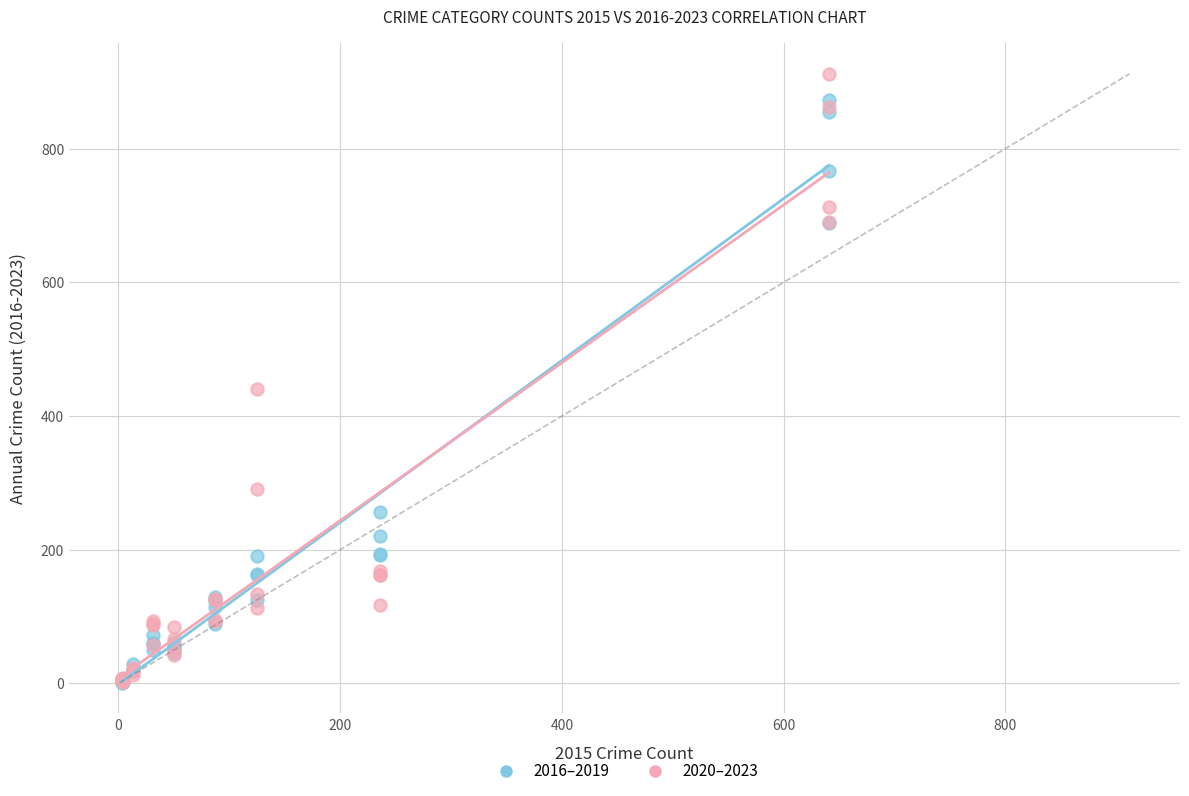

In the 2020–2023 series, what Y value is closest to 457?

441